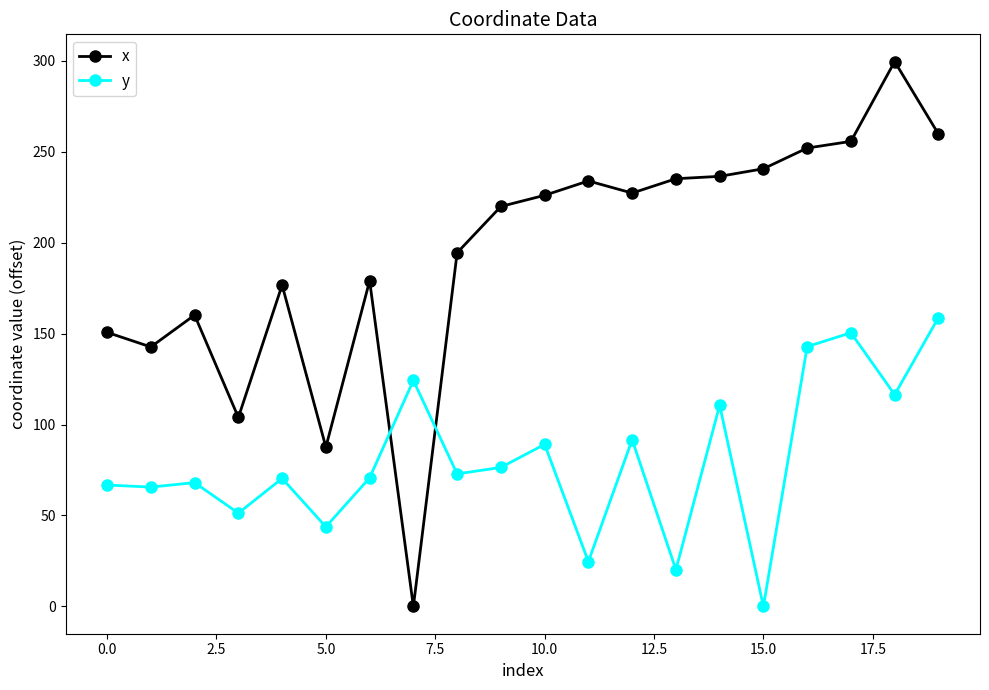

True or false: x has more than 1 points higher than both neighbors.

True